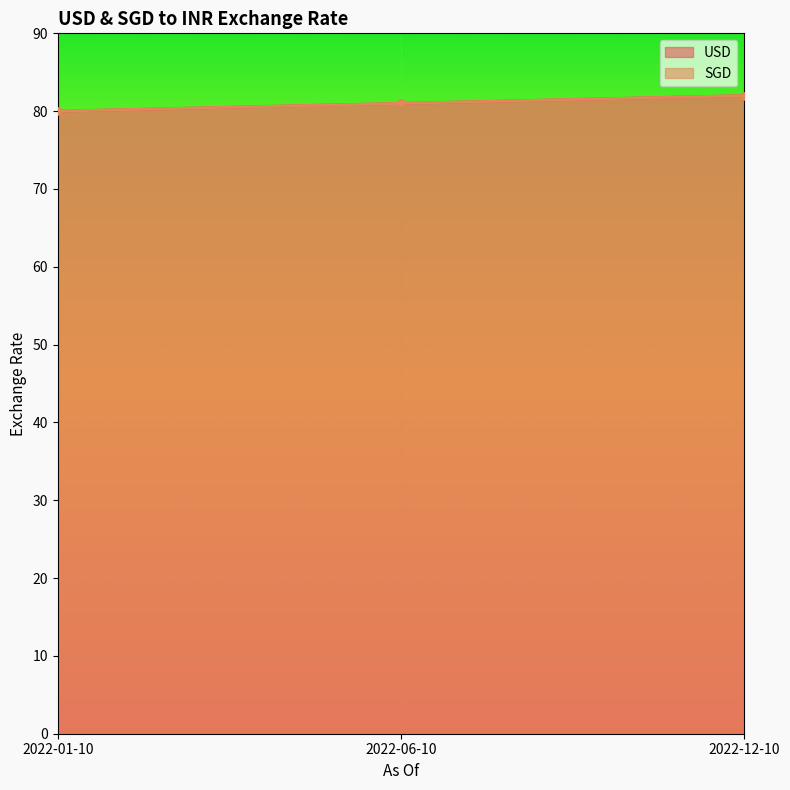

What is the difference between the SGD values at 2022-12-10 and 2022-06-10?

1